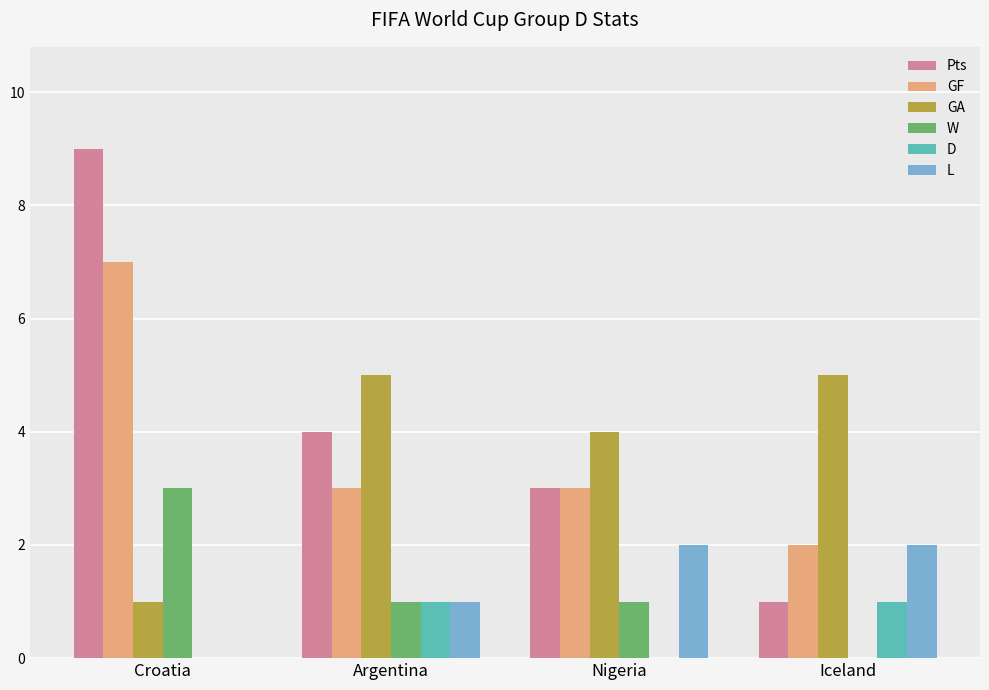

Are the bars grouped side by side (vs. stacked)?

Yes